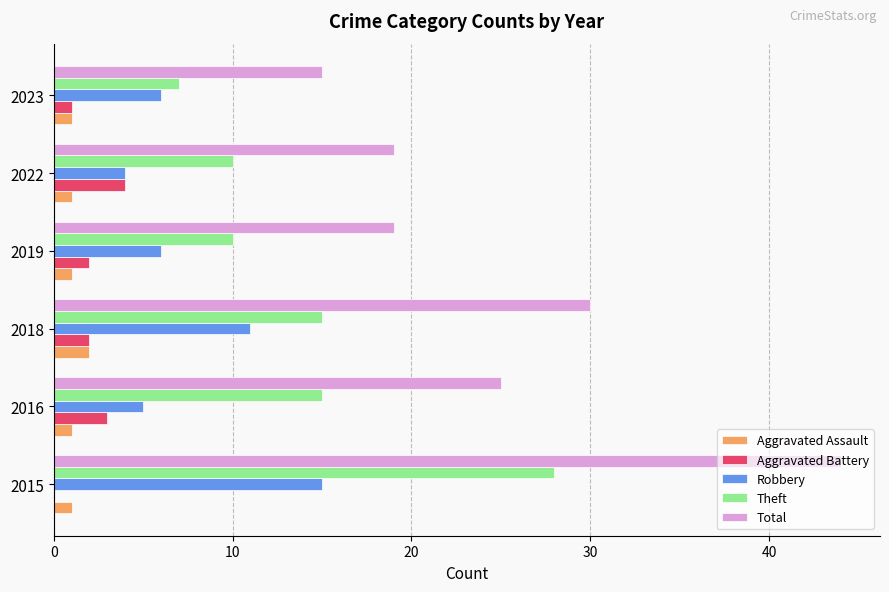

What is the average value of the Aggravated Battery series?

2